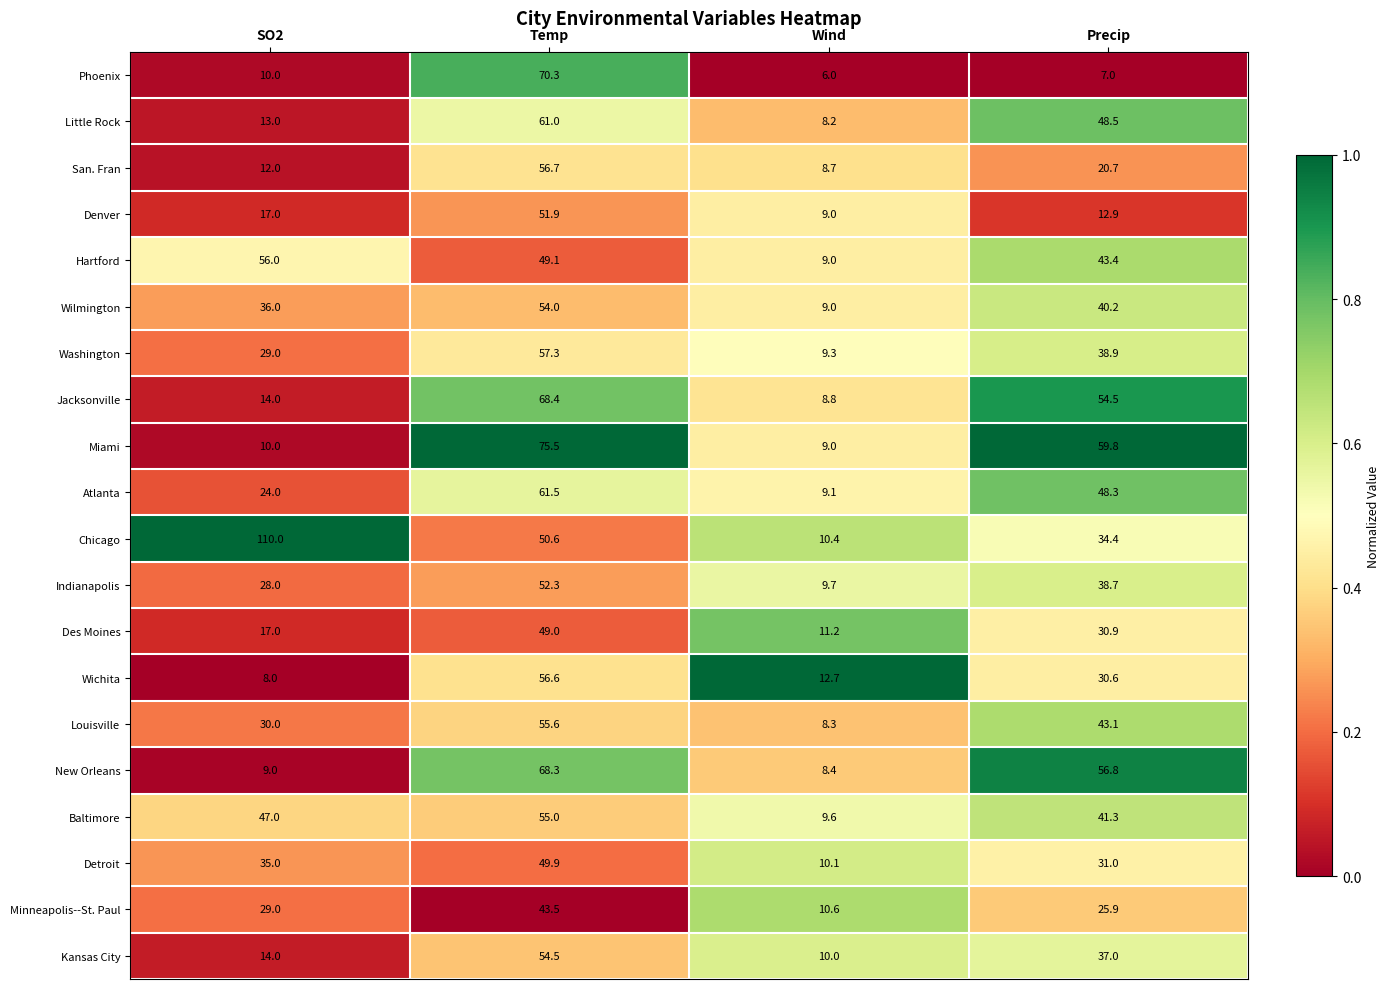

At which category does the chart reach its minimum across all series?

Wind